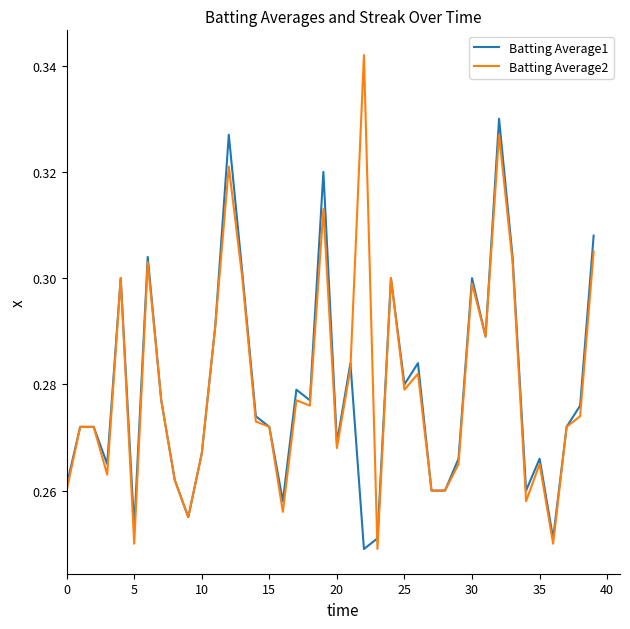

What is the difference between the maximum and minimum values in the Batting Average2 series?

0.1